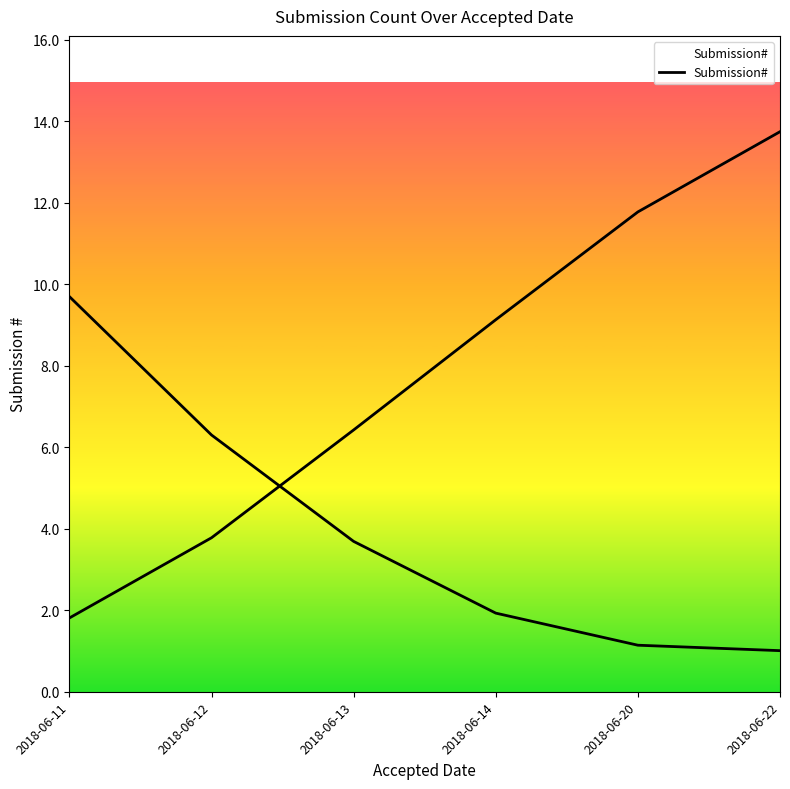

What is the change in value from 2018-06-12 to 2018-06-20?

-5.2